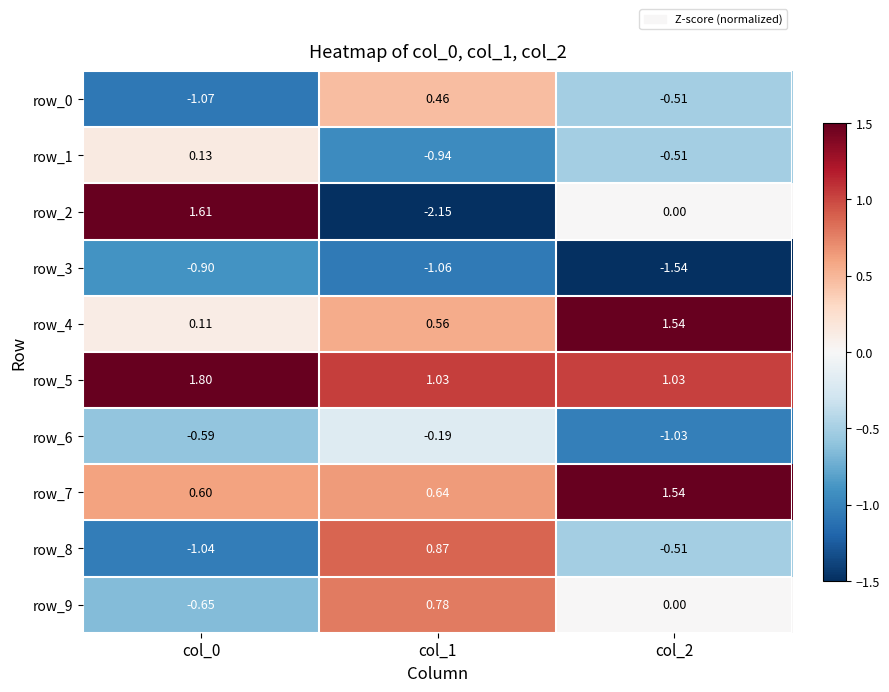

Is the value of row_9 at col_2 greater than the value of row_4 at col_1?

No